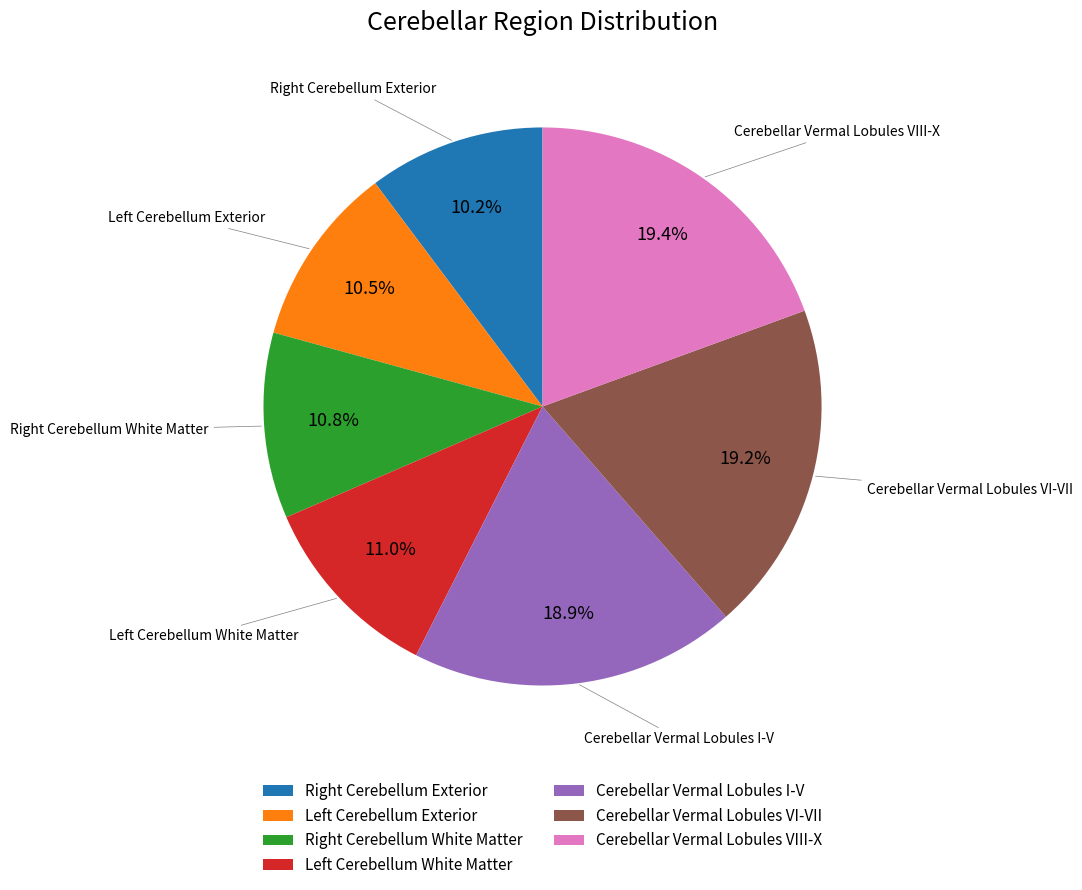

True or false: Cerebellar Vermal Lobules VIII-X accounts for 19% of the total.

True